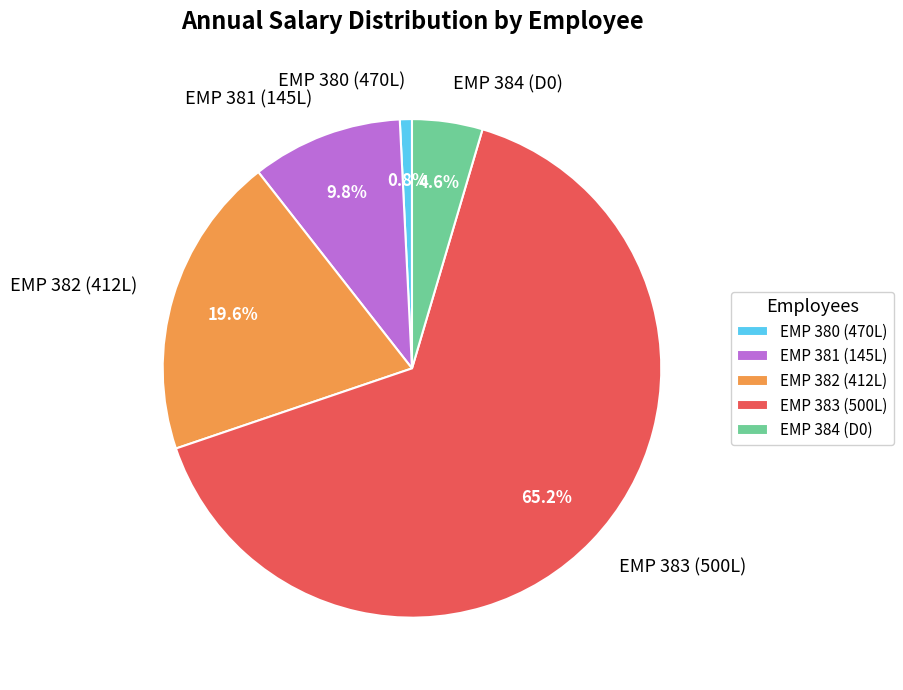

To the nearest percent, what portion does EMP 383 (500L) represent?

65%